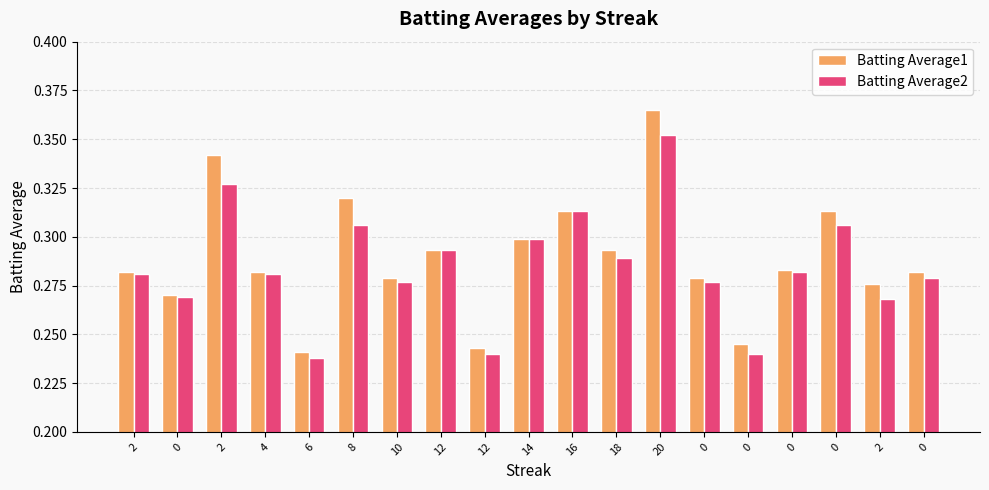

What are all the series names shown in the legend?

Batting Average1, Batting Average2